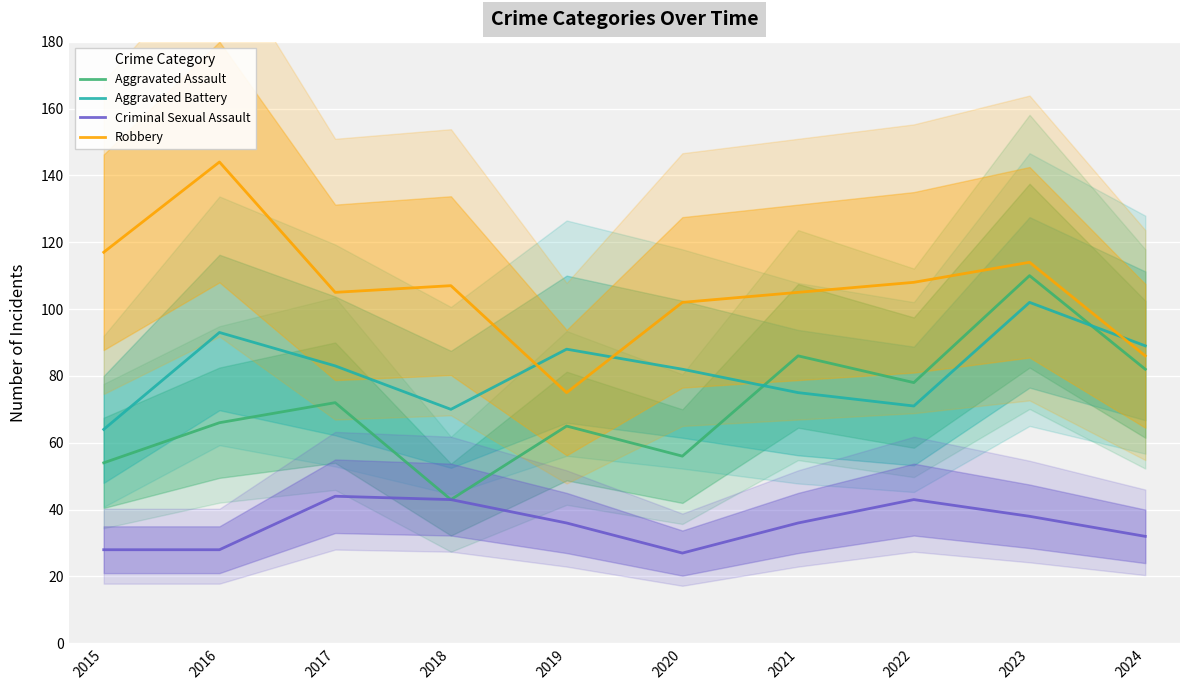

How many data points in Criminal Sexual Assault are above 36?

4